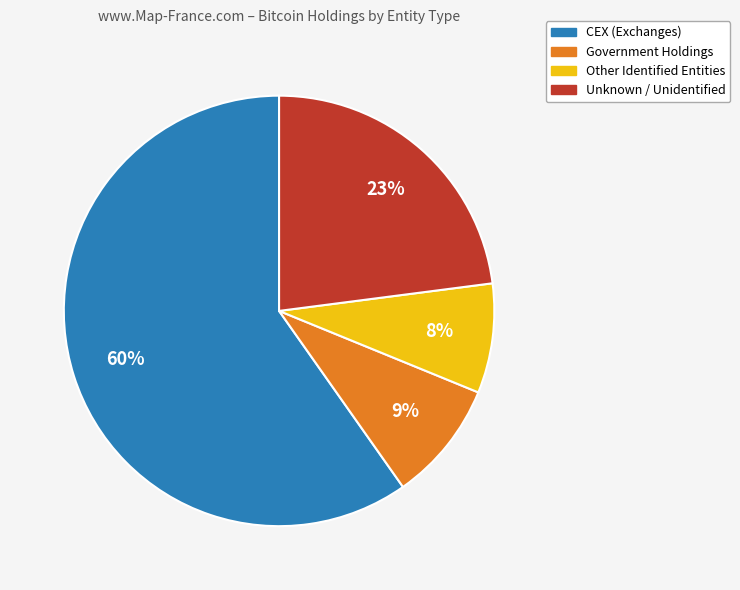

Do Unknown / Unidentified and Government Holdings together represent more than half of the pie?

No